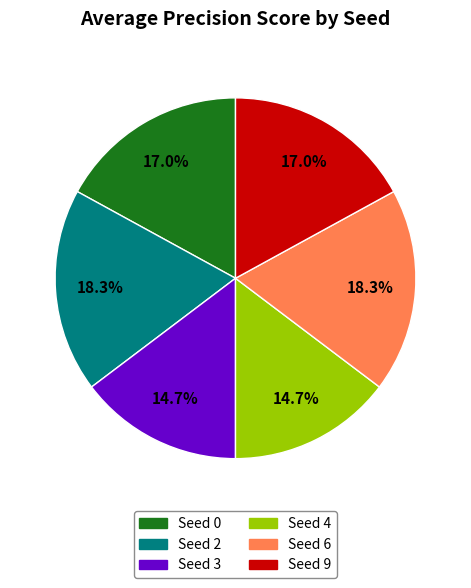

Does Seed 2 represent more than half of the total?

No